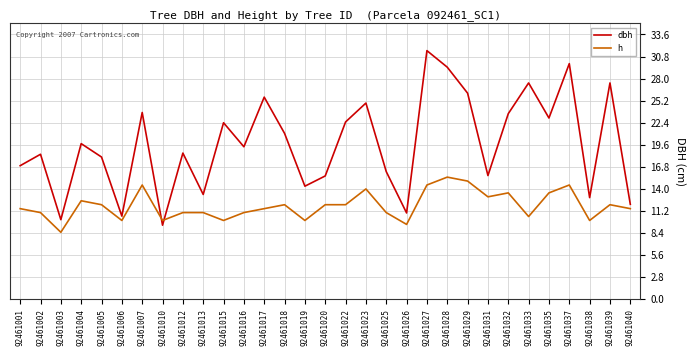

What is the maximum value for h?

15.5